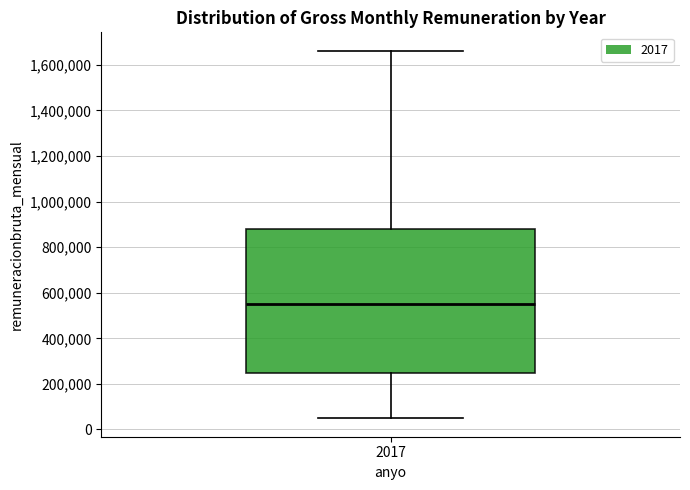

Read this box plot against the y-axis: the position of the median line, the range covered by the box, and the ends of both whiskers. The values are not printed on the chart, so give them approximately, as read against the axis.

median 560000, box 260000 to 880000, whiskers 40000 to 1660000